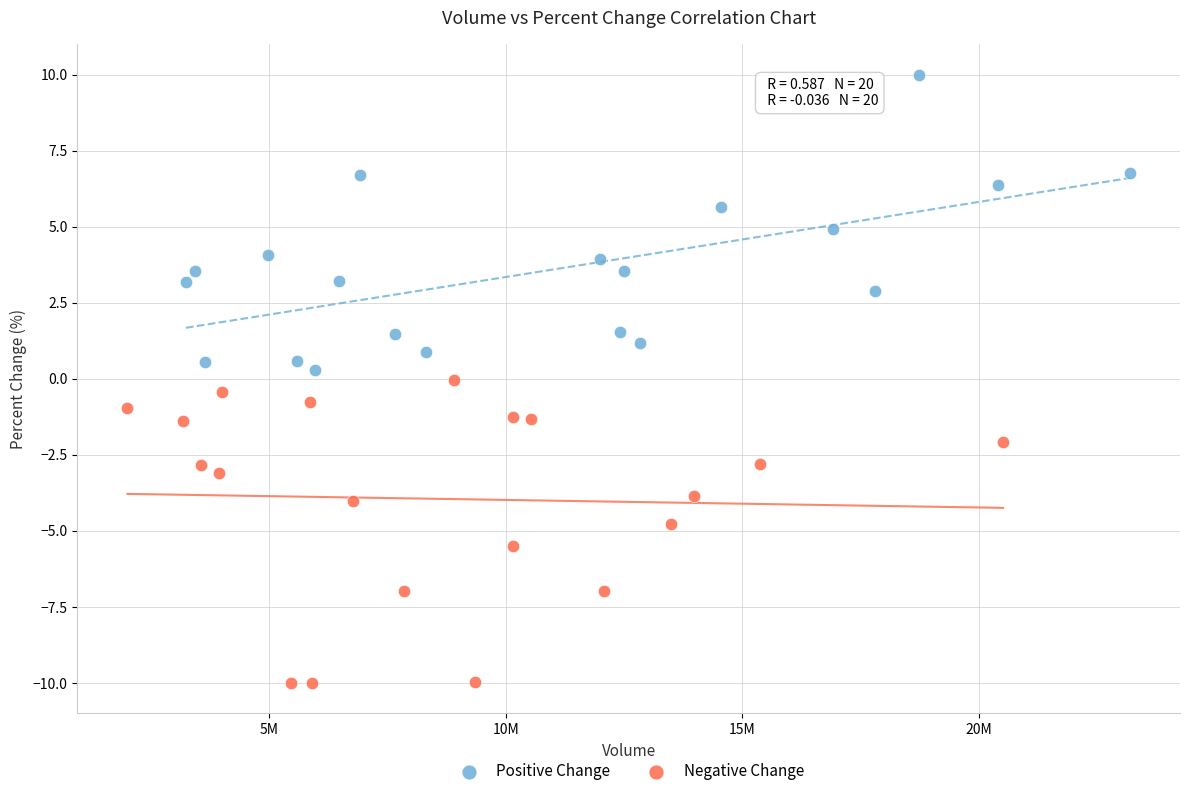

Which series contains the highest Y value?

Positive Change